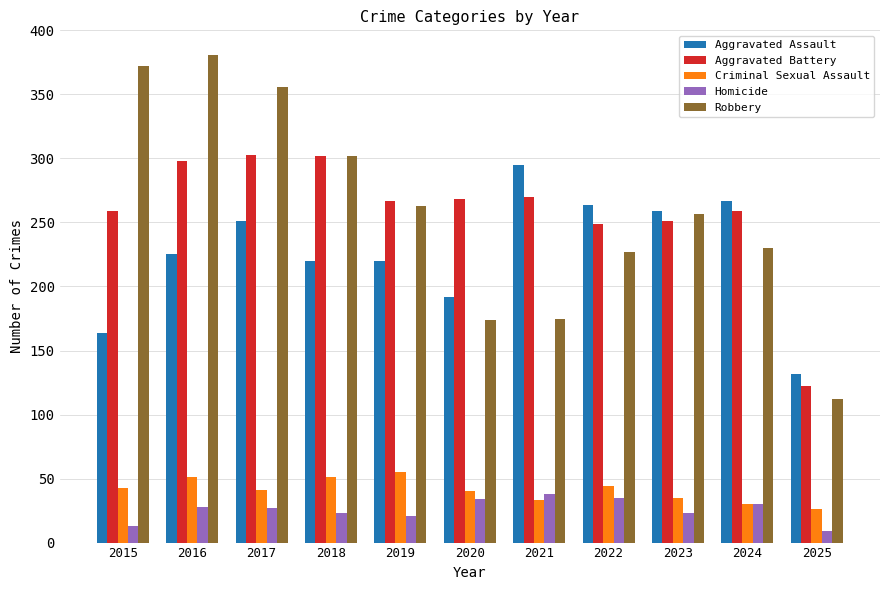

Is it true that Robbery equals 366 at 2024?

False